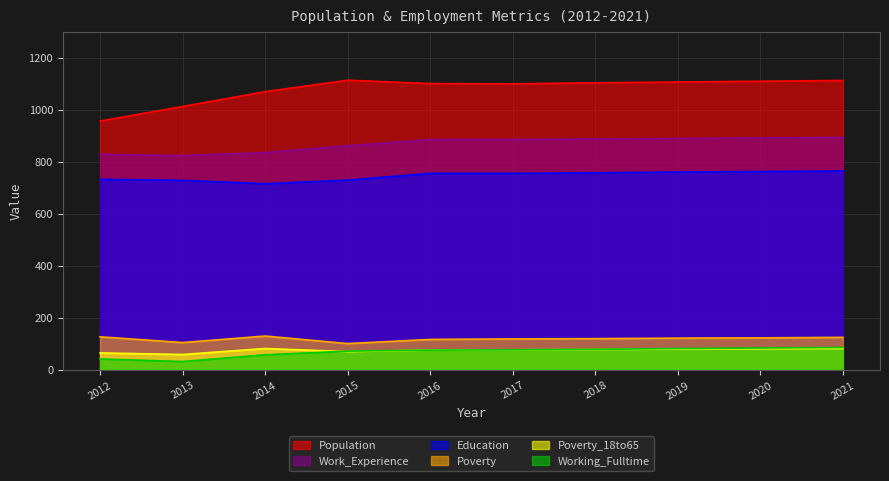

True or false: Poverty and Working_Fulltime cross at least once.

False